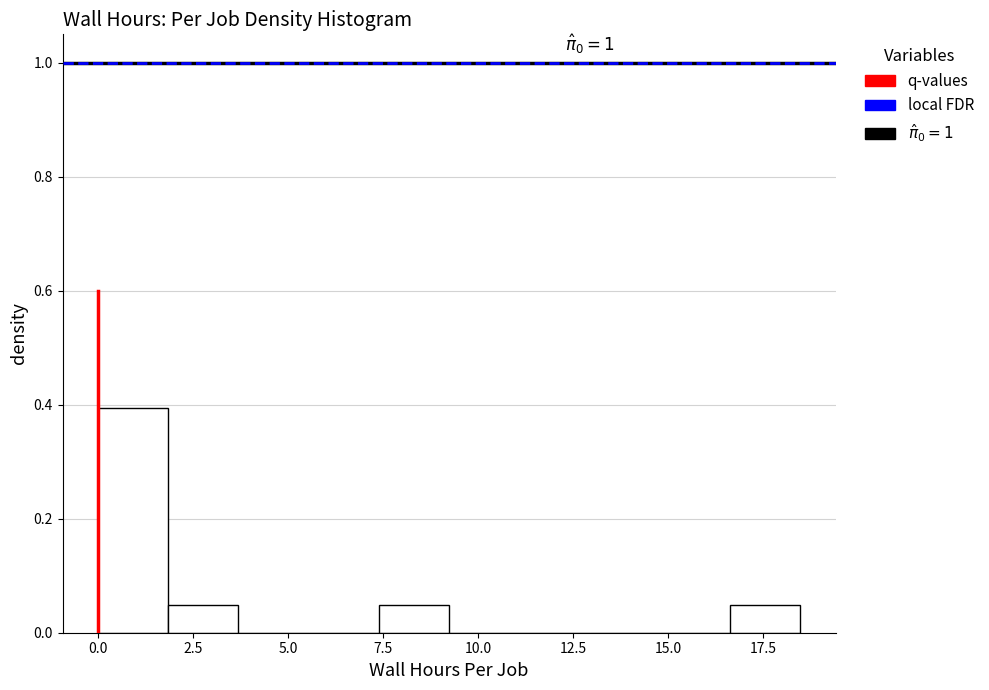

Around what value on the x-axis is the tallest bar? Give the approximate position of its centre, as read against the axis.

1.0